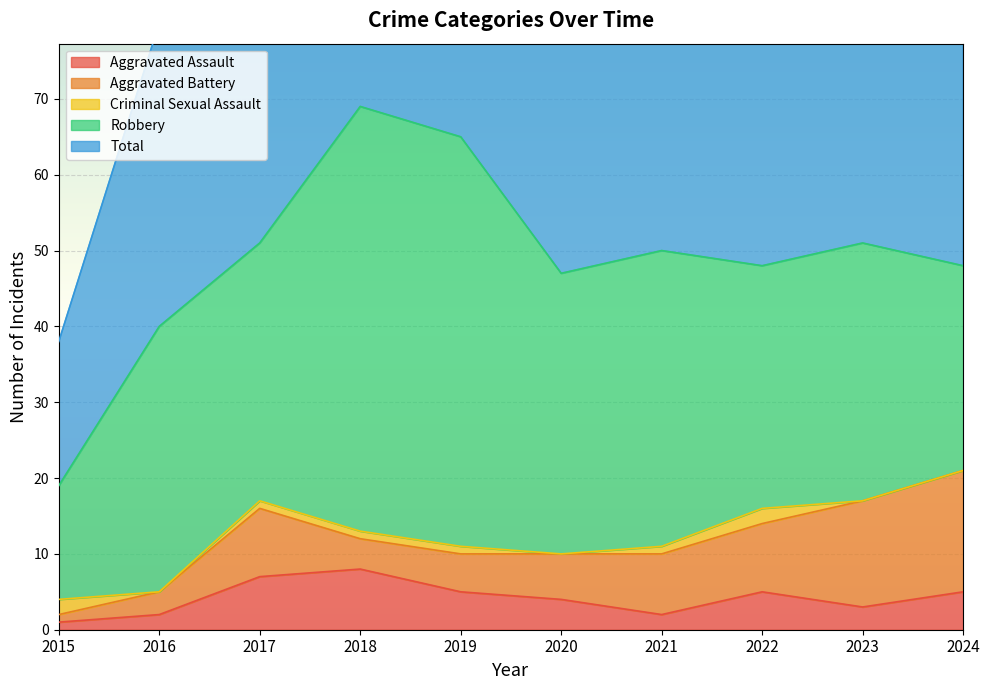

Count the number of data series in this chart.

5